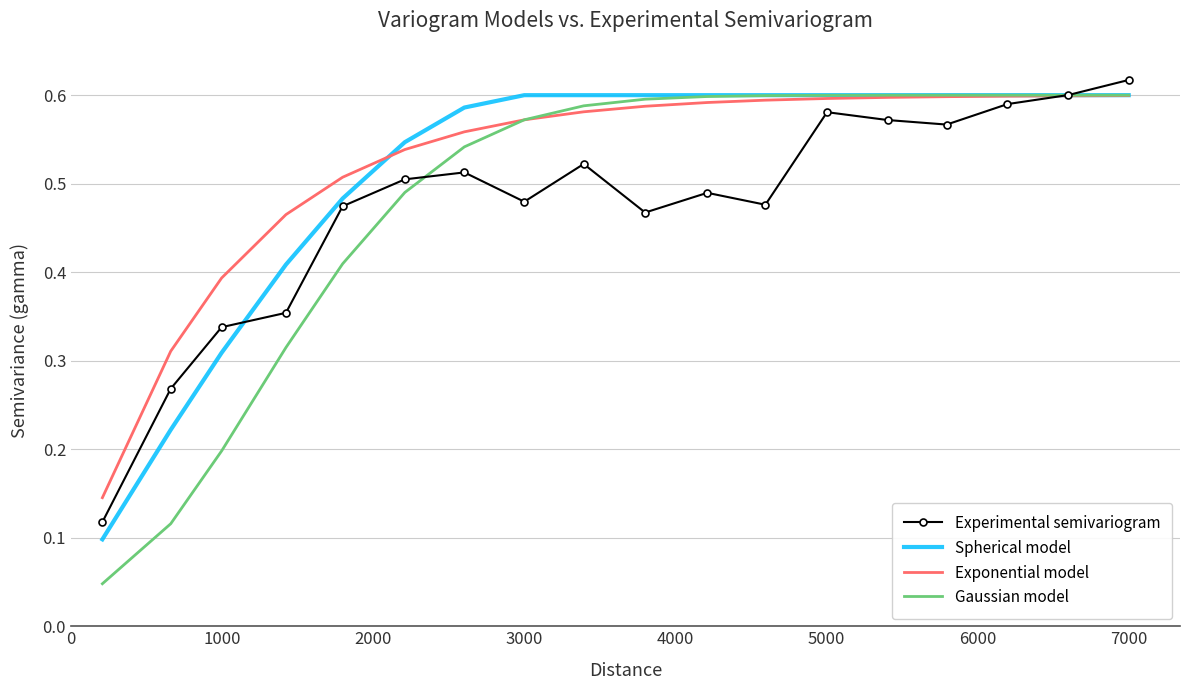

True or false: Experimental semivariogram and Gaussian model cross at least once.

True